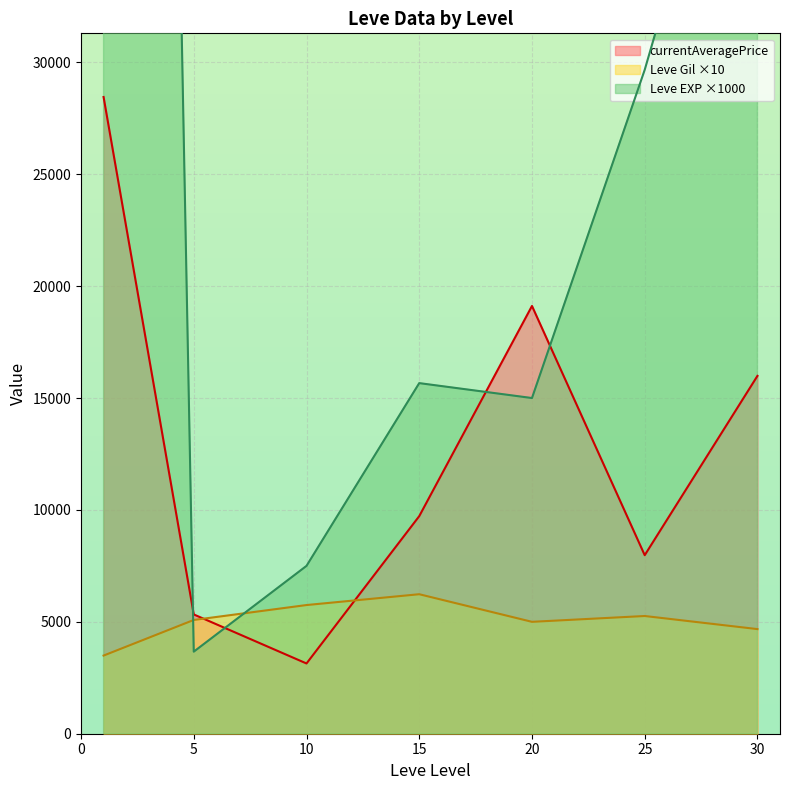

What is the lowest value of the Leve Gil ×10 series?

3491.7